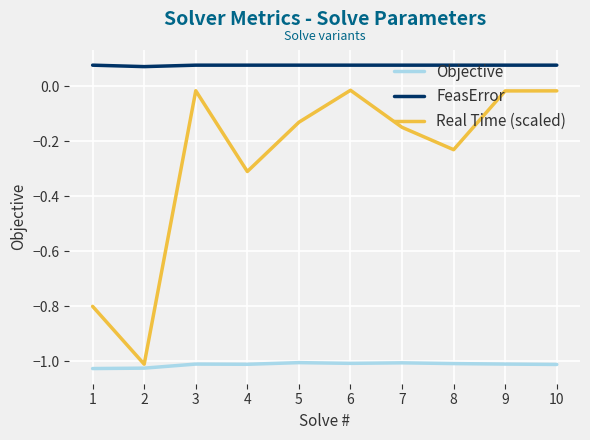

At how many categories does at least one series exceed 0?

10